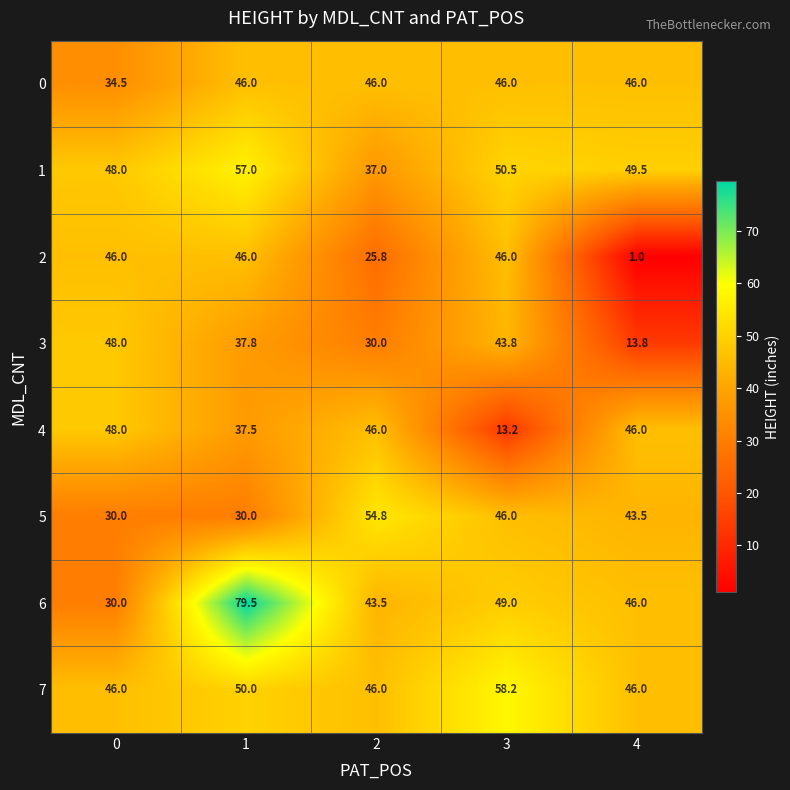

Which series has the largest total across all categories?

6